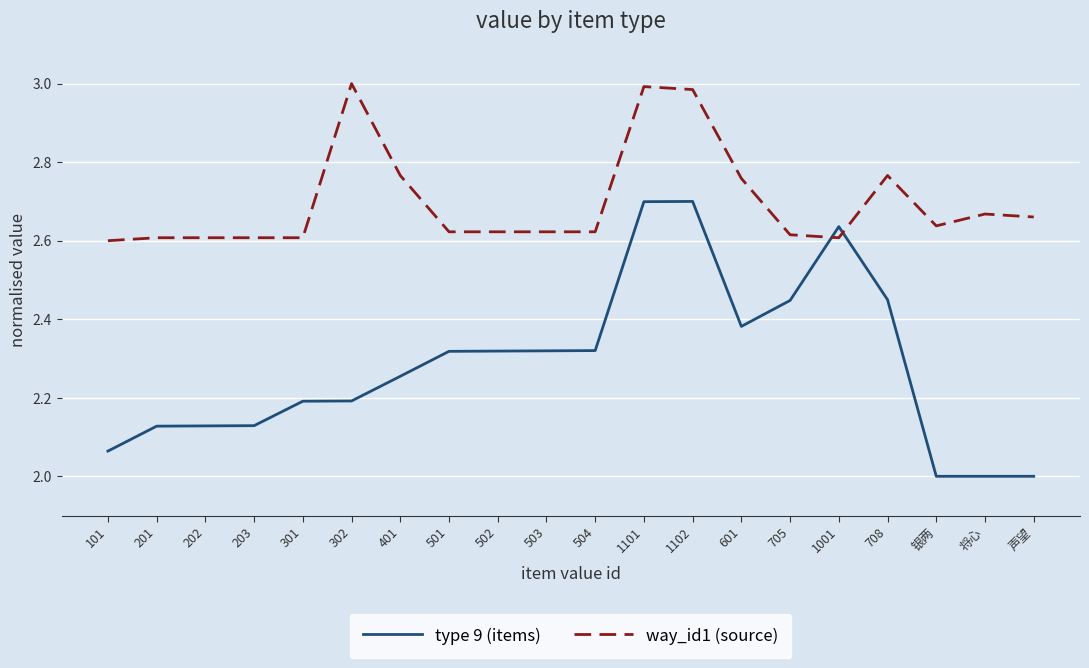

What position from the left is 503?

10